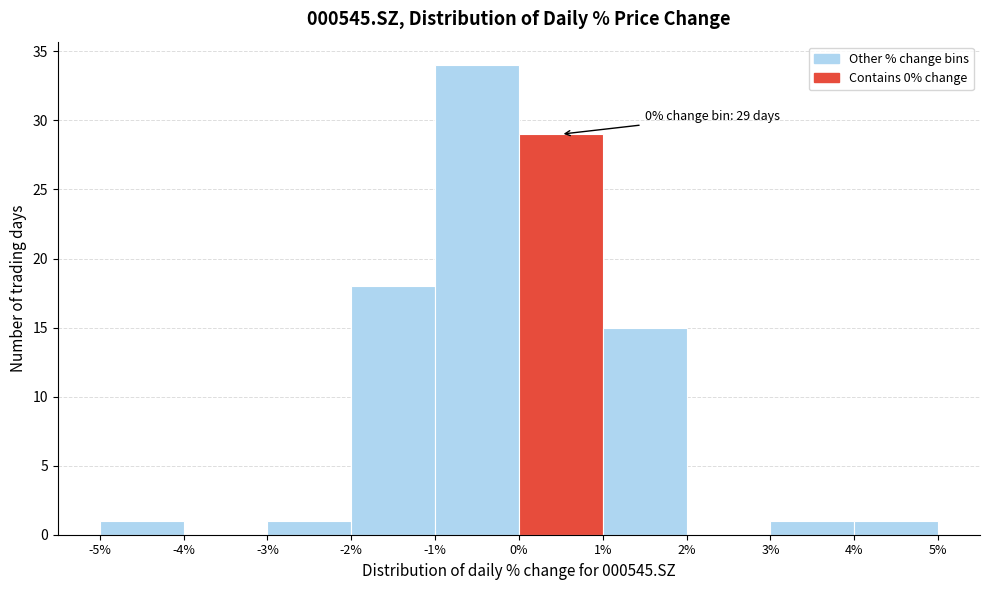

Which range on the x-axis has the tallest bar?

-1% to 0%